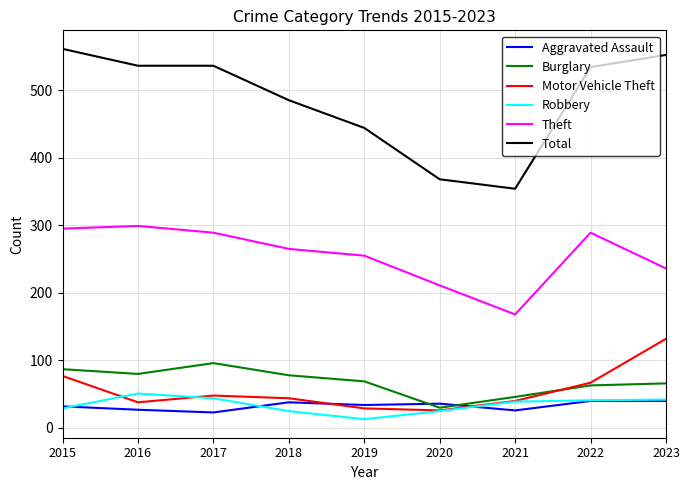

What is the smallest value displayed?

13